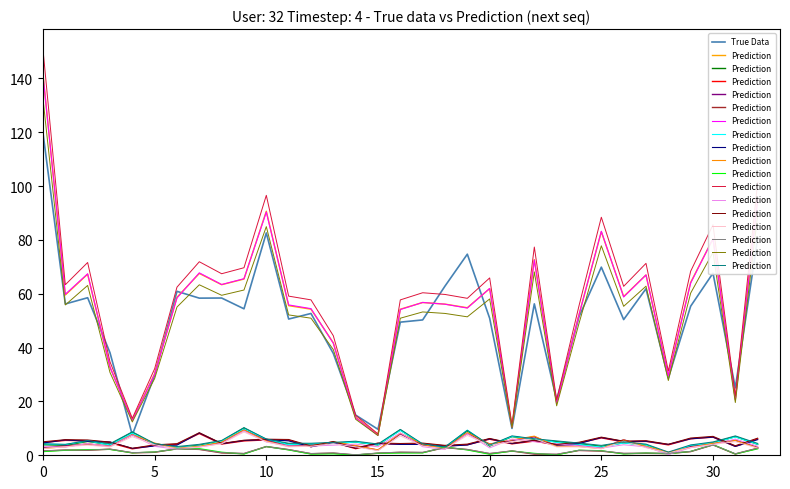

Reading right to left, what are all the values shown in this chart?

True Data: 80.6	25.0	67.6	55.4	28.7	61.9	50.4	69.9	51.4	20.5	56.2	10.0	50.9	74.7	62.8	50.3	49.5	9.7	14.9	37.8	52.7	50.6	82.6	54.4	58.4	58.4	60.9	29.8	7.6	38.1	58.5	56.2	119.7
Prediction: 4.4	7.2	5.0	3.9	1.2	4.2	5.0	3.7	4.6	5.4	6.1	7.2	3.8	9.3	3.1	4.2	9.6	4.2	5.2	4.8	4.5	4.5	6.1	10.3	5.5	4.1	3.2	4.4	8.7	4.3	5.5	4.1	4.3